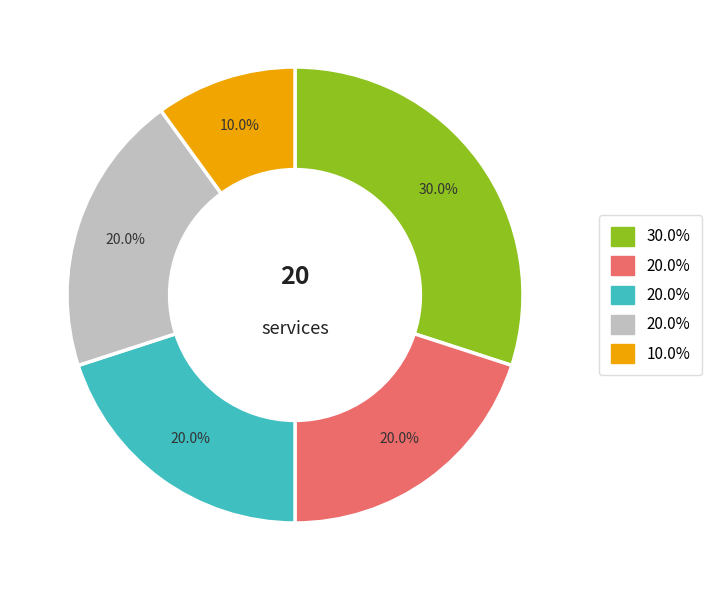

Is there any slice that represents more than half of the pie?

No